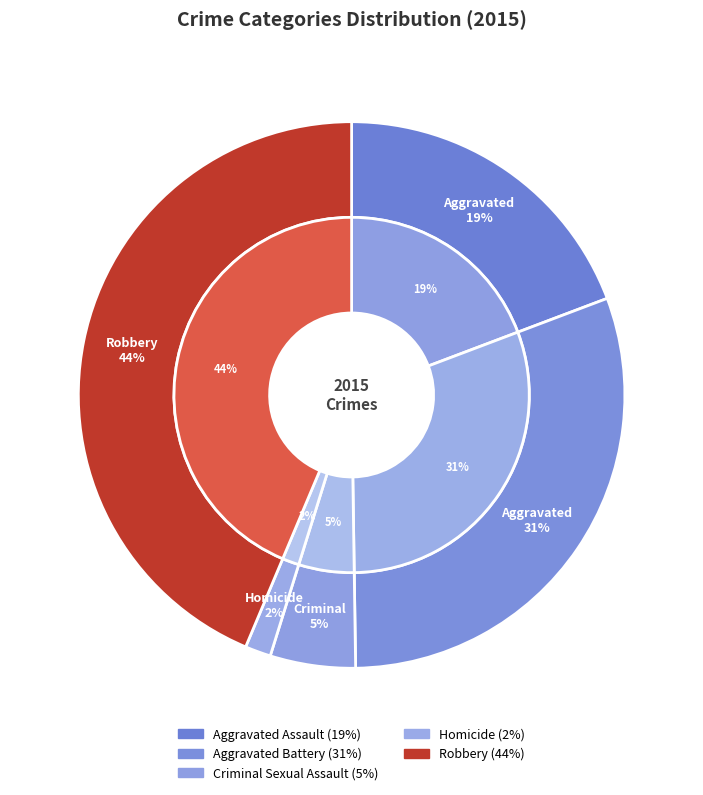

What is the change in value from Aggravated Assault to Aggravated Battery?

+96